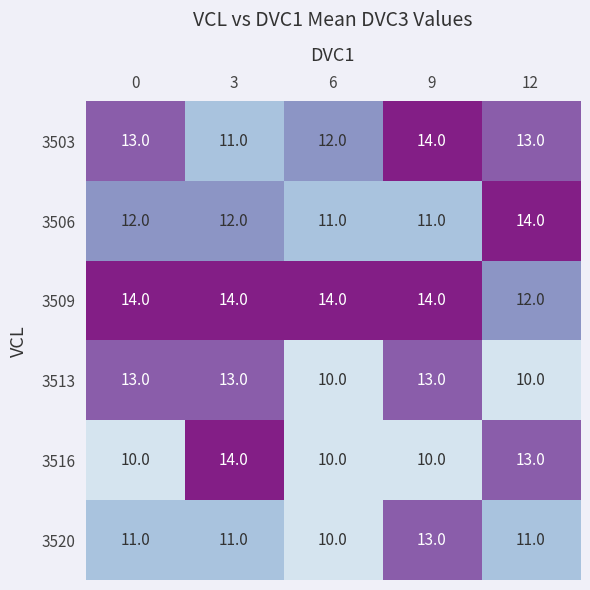

What is the difference between the highest and lowest values at 0?

4